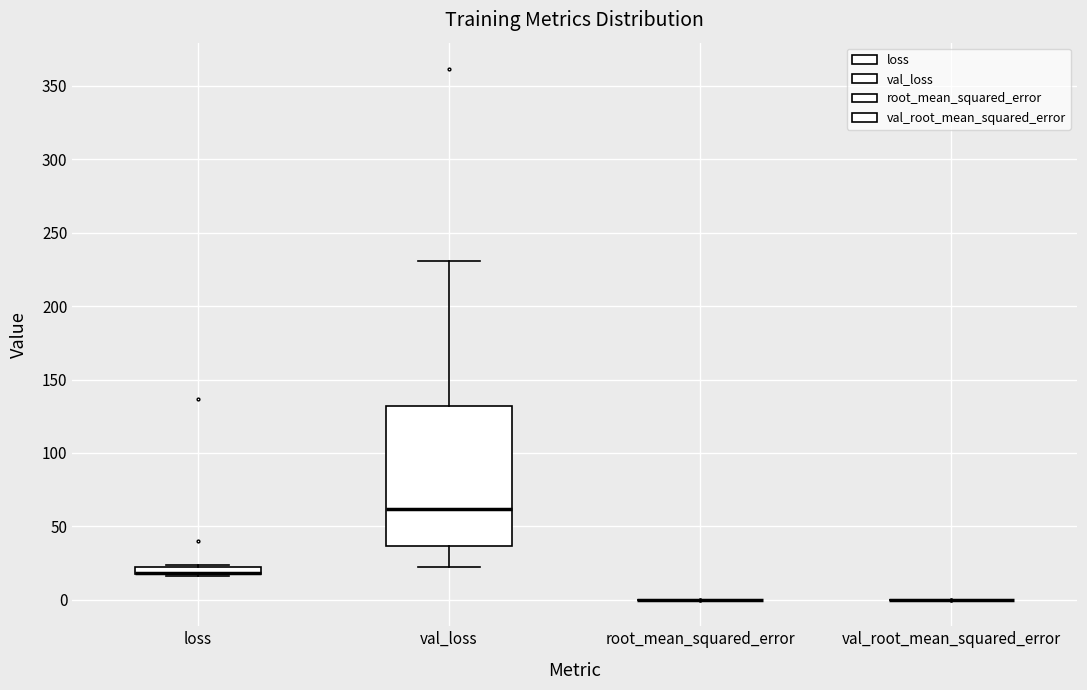

Which box is the tallest, from its lower edge to its upper edge?

val_loss